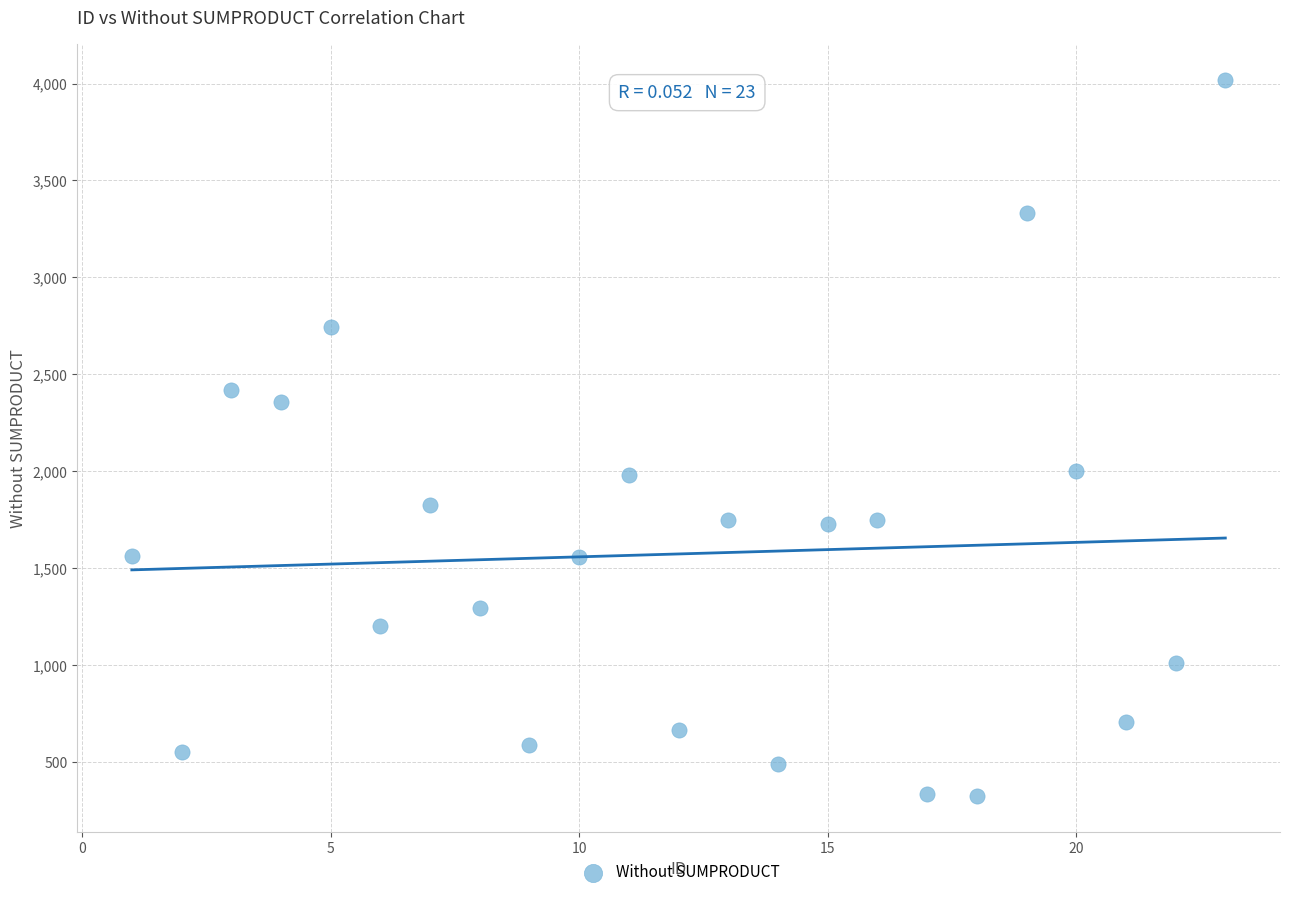

What is the range of Y values (max minus min)?

3694